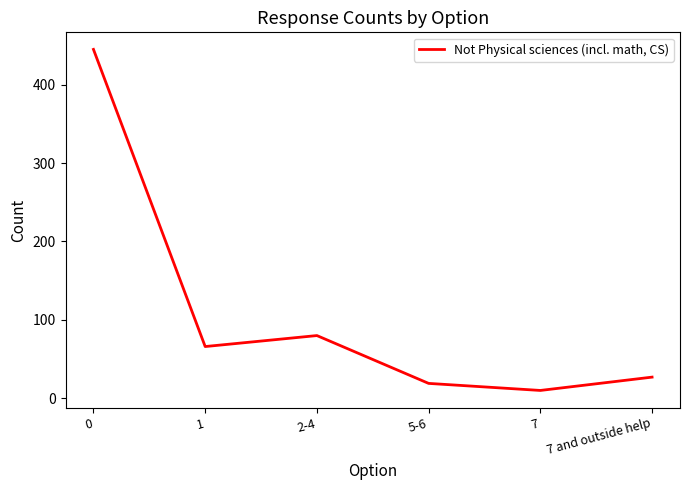

How many series are shown in this chart?

1